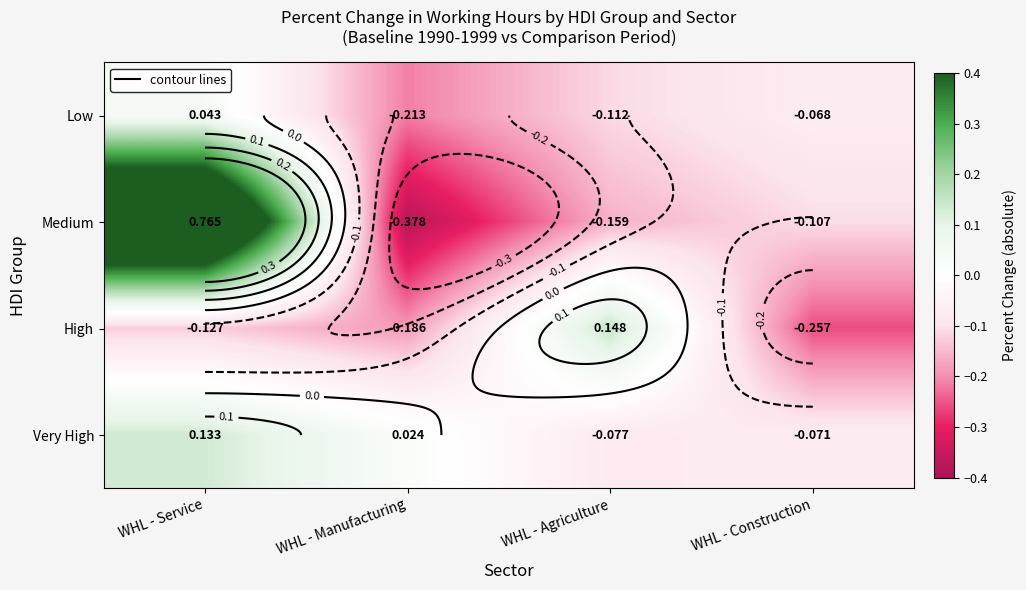

What is the highest value of the Medium series?

0.8